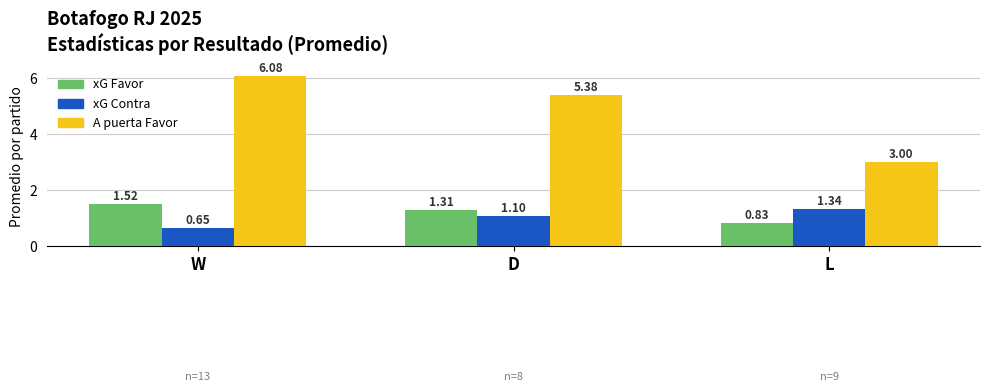

What is the average value of the A puerta Favor series?

4.8